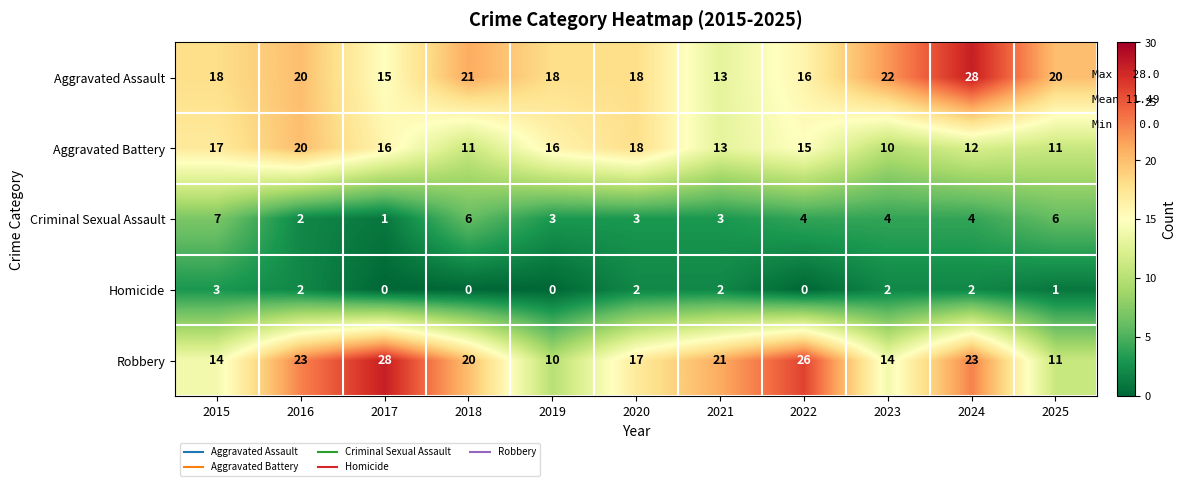

True or false: Criminal Sexual Assault has a value of 3 at 2019.

True